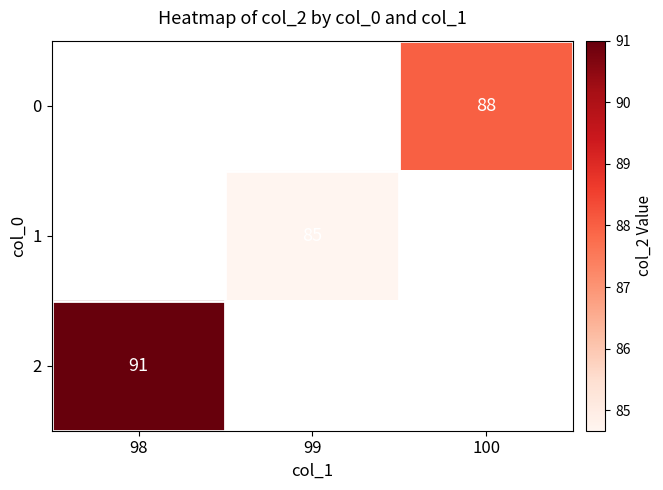

Which category has the highest value across all series?

98